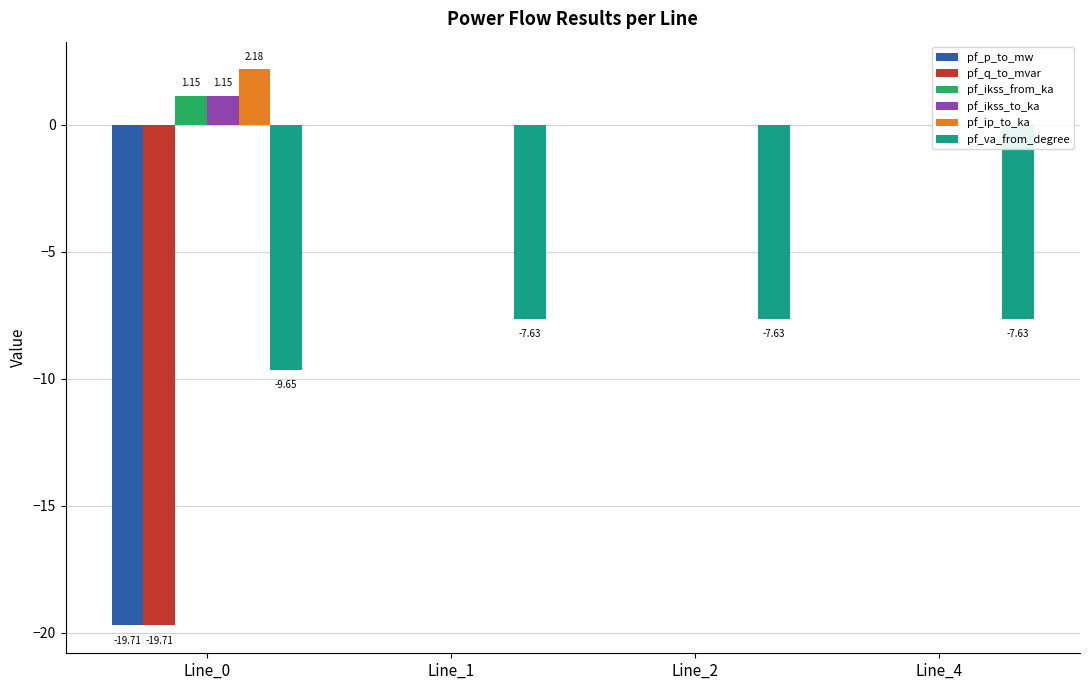

Where is pf_q_to_mvar nearest to the value -9?

Line_4